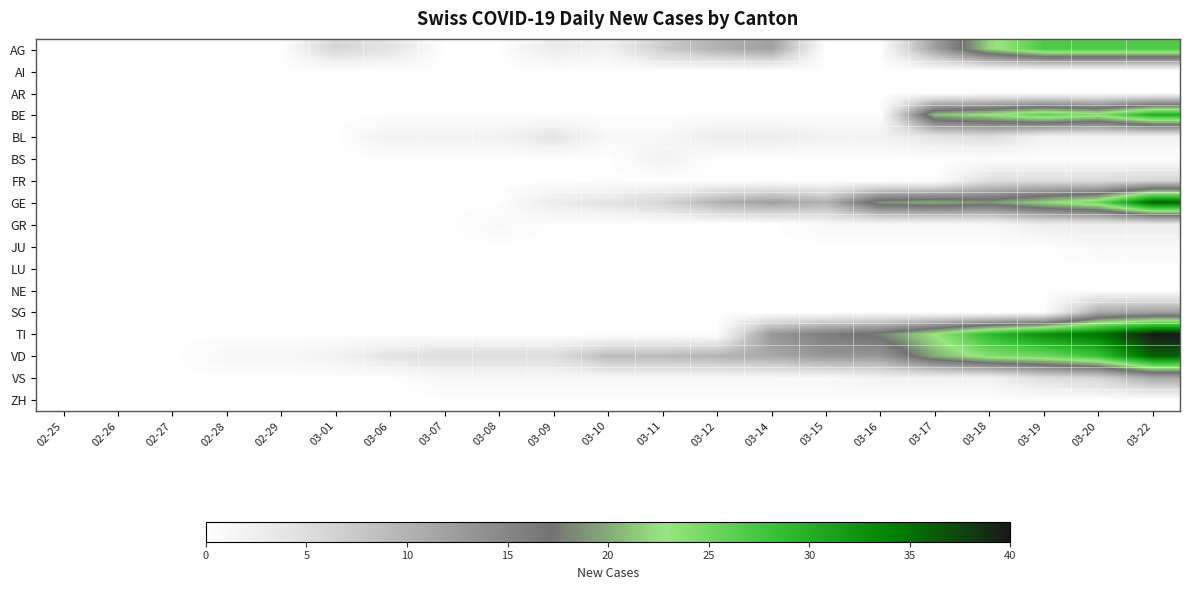

Which label corresponds to the smallest value in the chart?

02-25